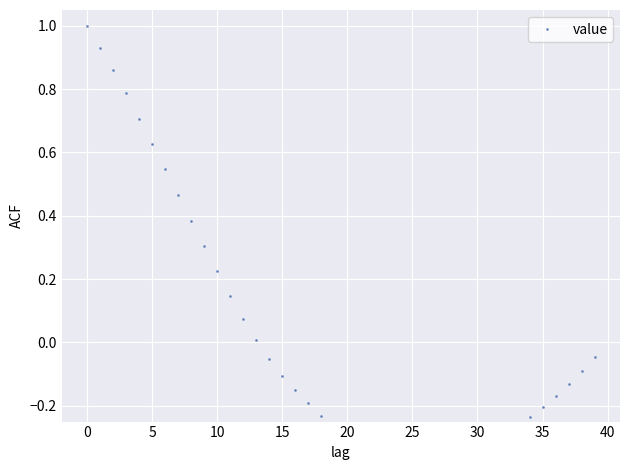

What is the sum of the values at 30 and 25?

-0.7